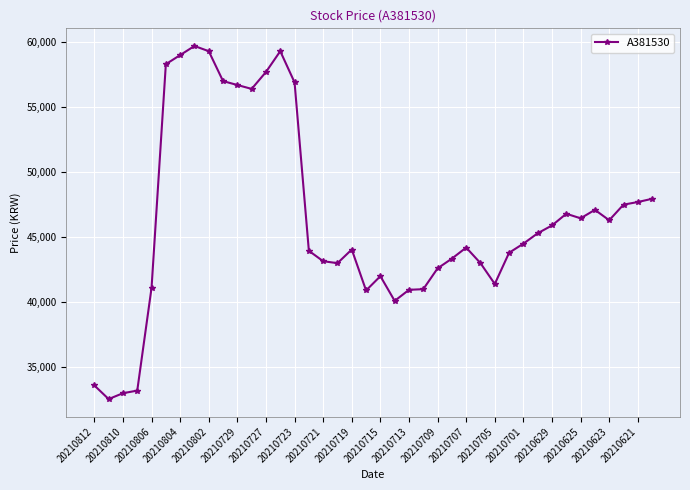

What is the greatest value displayed?

59700